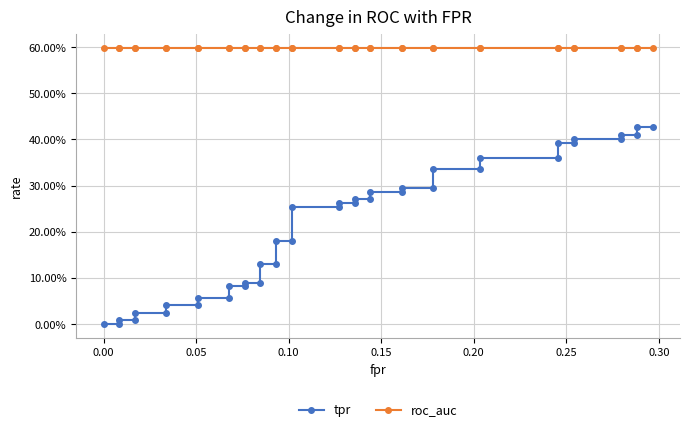

True or false: tpr and roc_auc intersect in this chart.

False